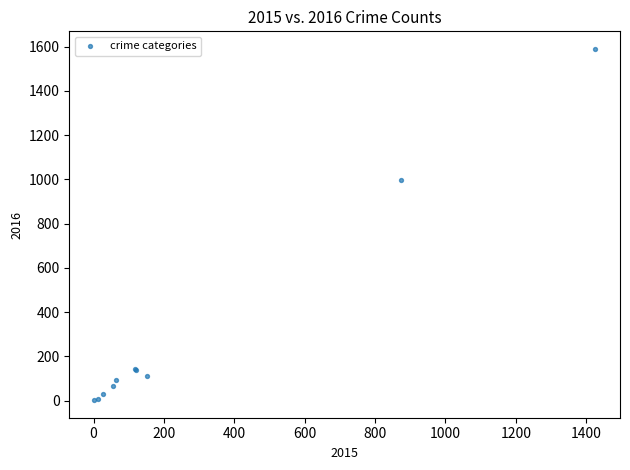

What Y value in the scatter plot is closest to 796?

999